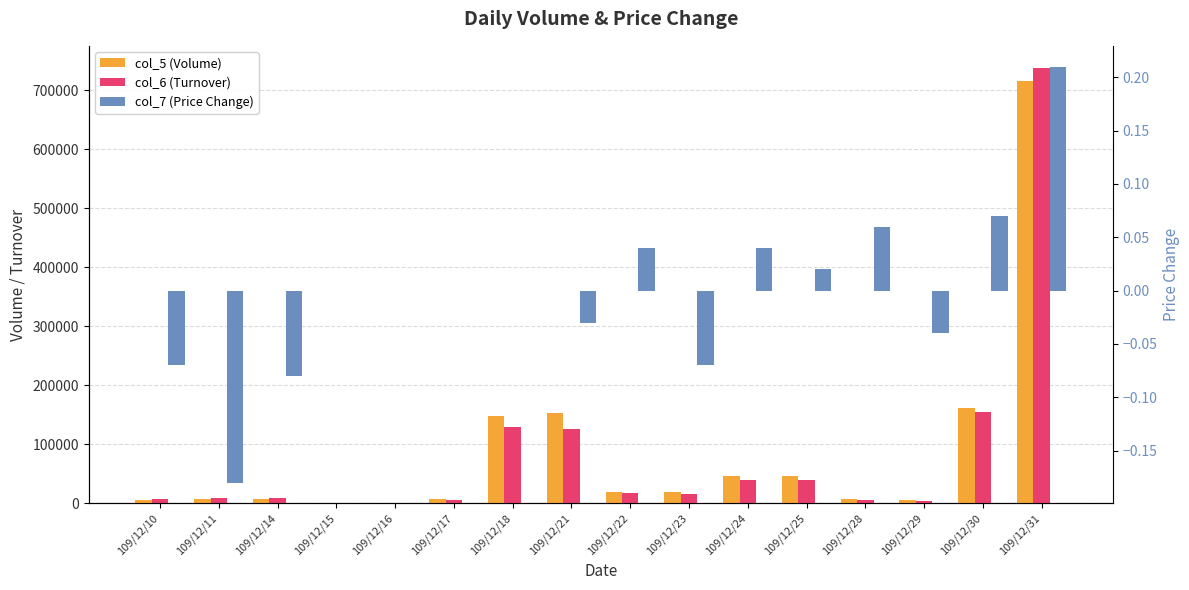

What is the sum of all col_5 (Volume) values?

1349000.0